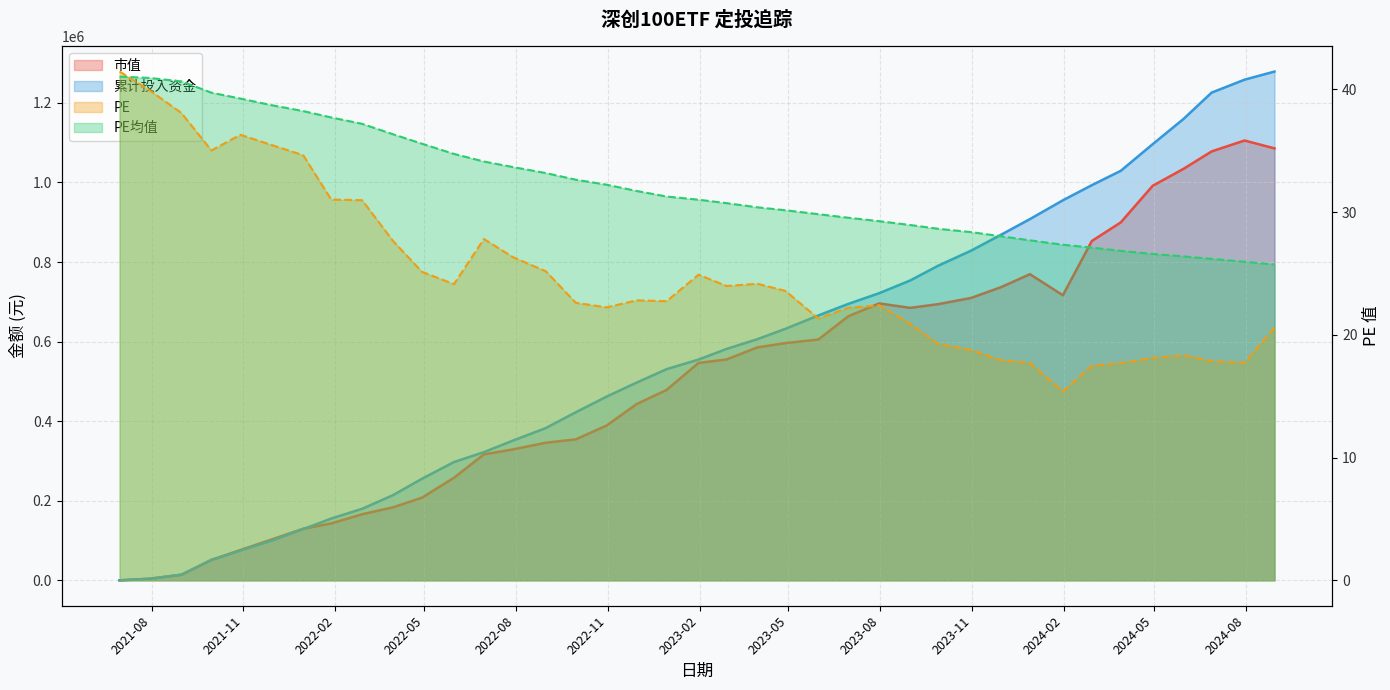

Rank the series by their maximum value, from lowest to highest.

PE均值, PE, 市值, 累计投入资金